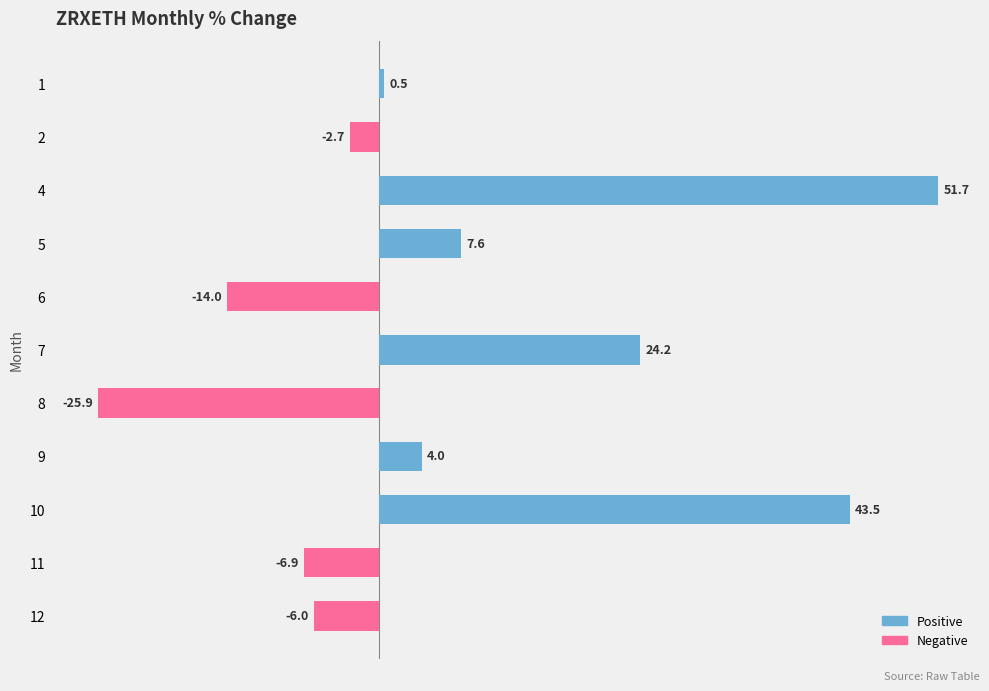

At which category does the chart reach its minimum across all series?

8